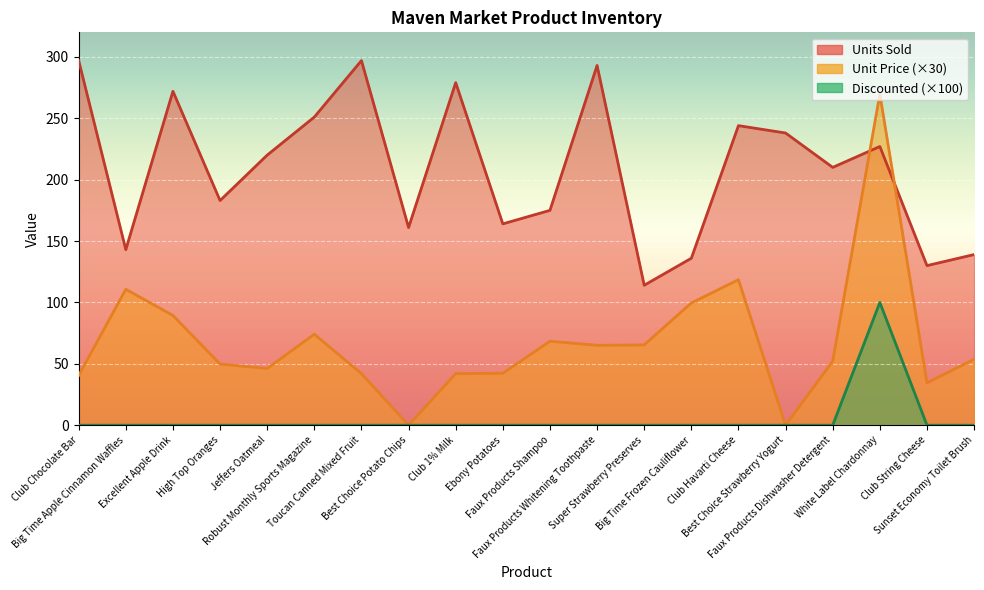

What is the value of the Units Sold point at the 4th from the left?

183.0